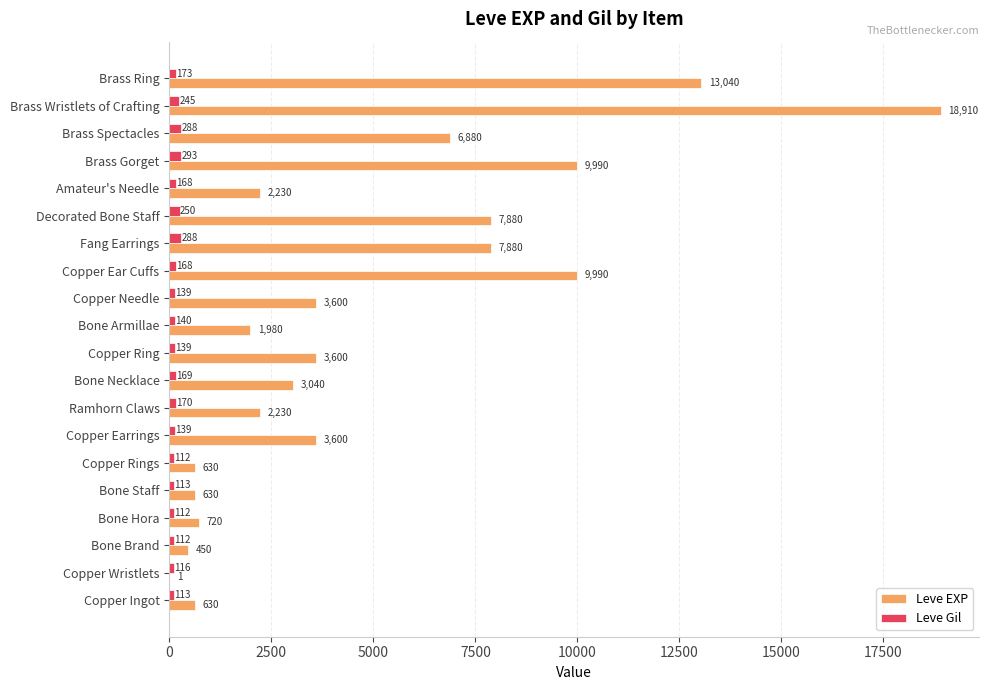

What is the highest value of the Leve Gil series?

293